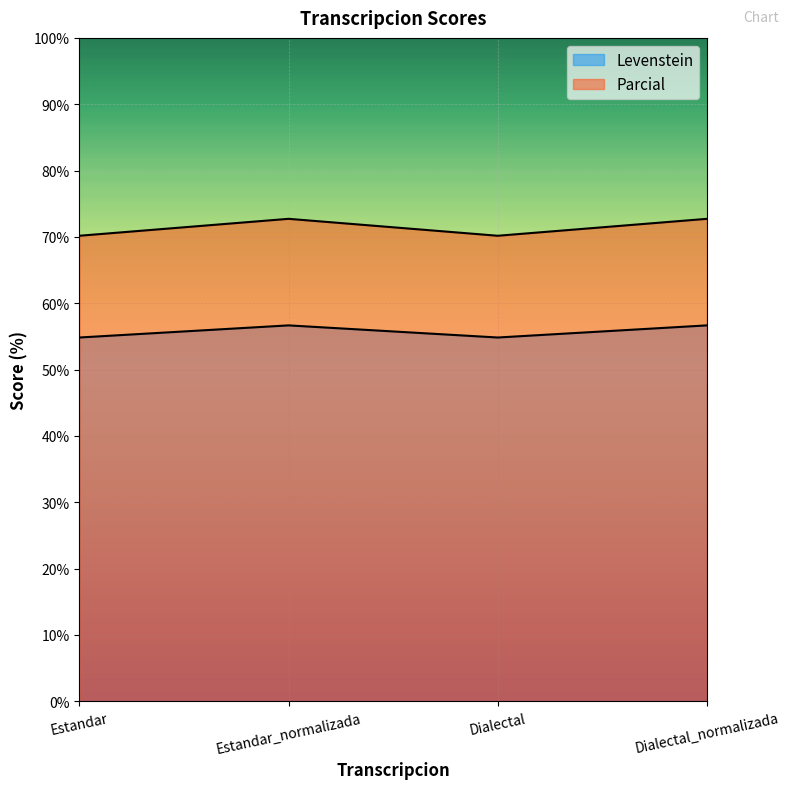

What is the minimum value for Parcial?

70.2